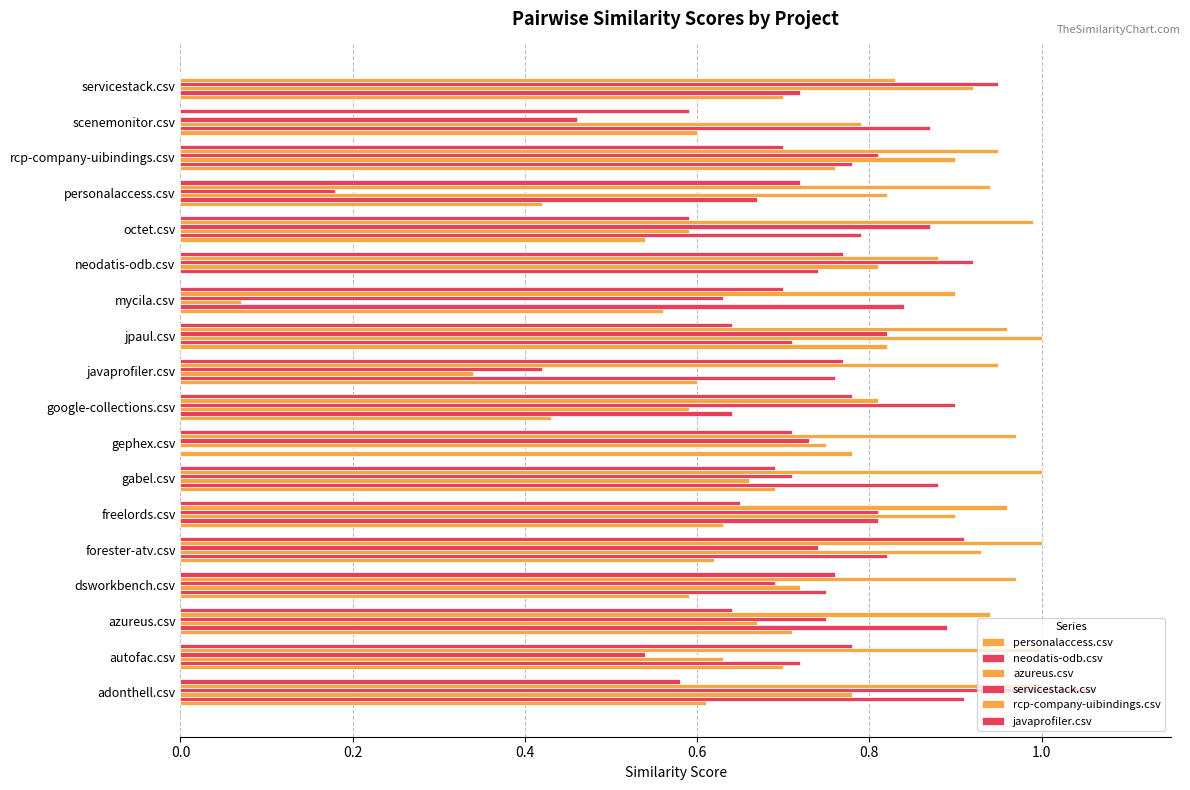

Count the number of data series in this chart.

6